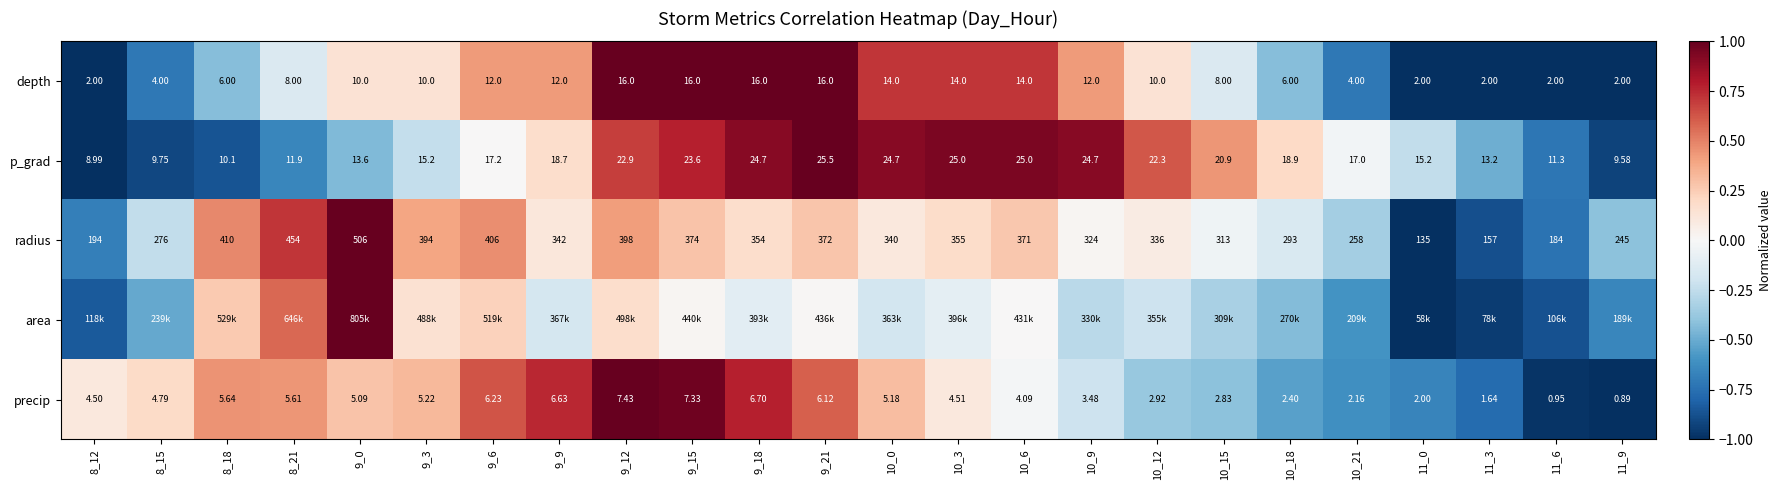

What is the lowest value of the p_grad series?

-1.0